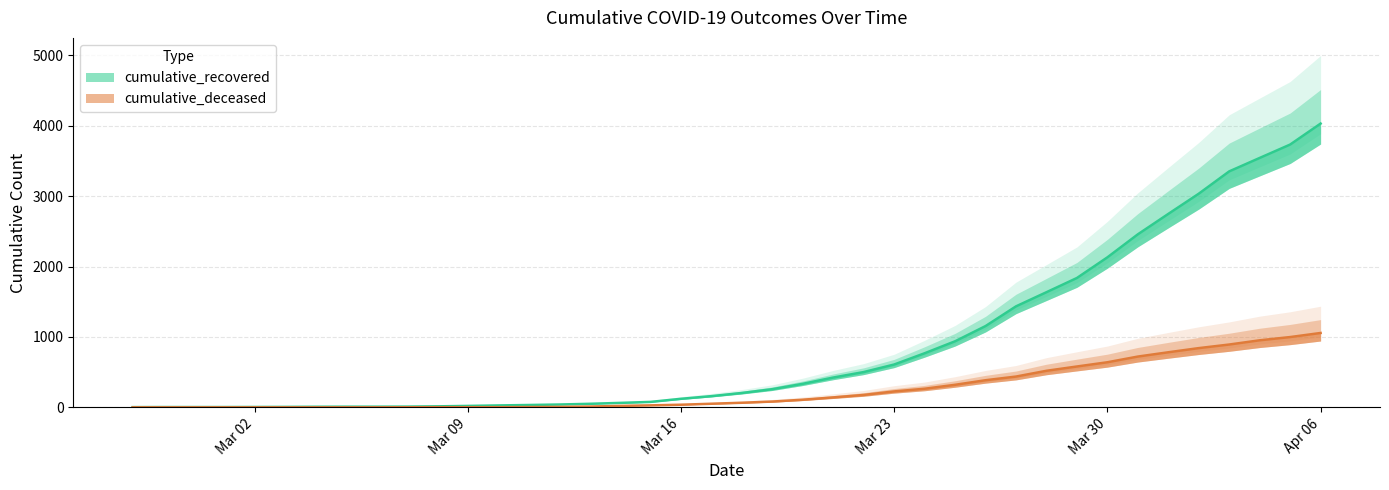

At which label is cumulative_recovered closest to 2016?

Mar 30